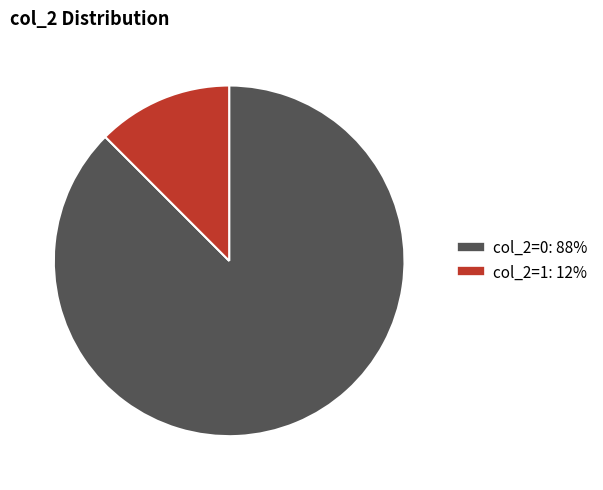

Is there any slice that represents more than half of the pie?

Yes